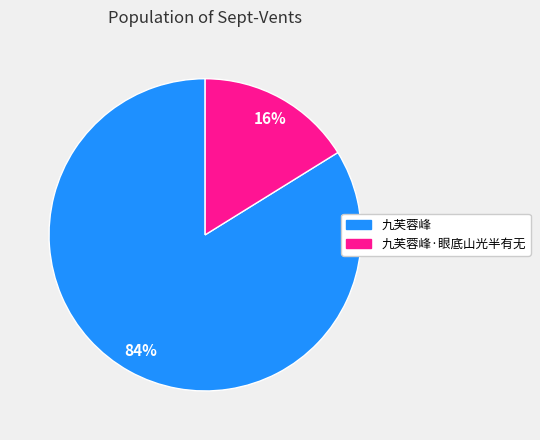

Which category has the biggest portion of the pie?

九芙蓉峰